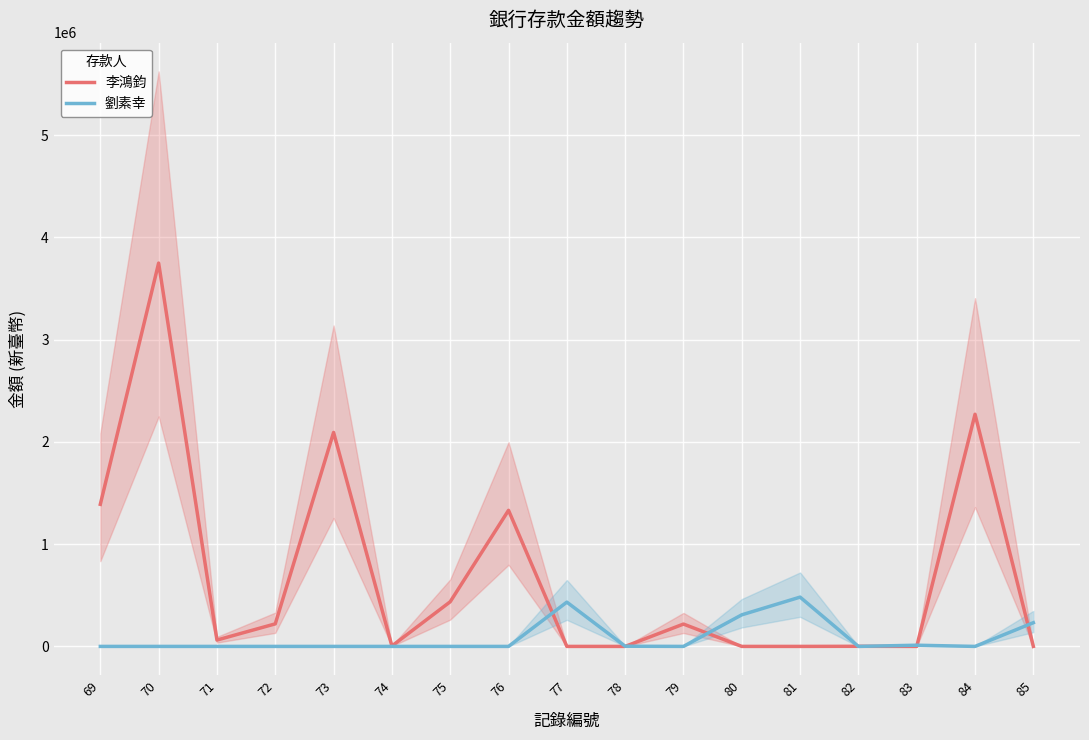

Between 81 and 82, which series saw the biggest shift?

劉素幸